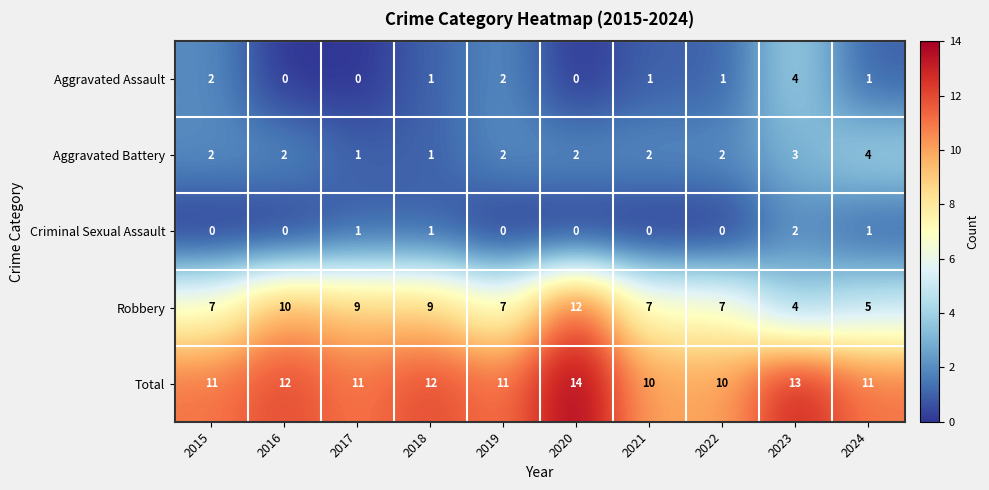

What is the average value of the Total series?

12